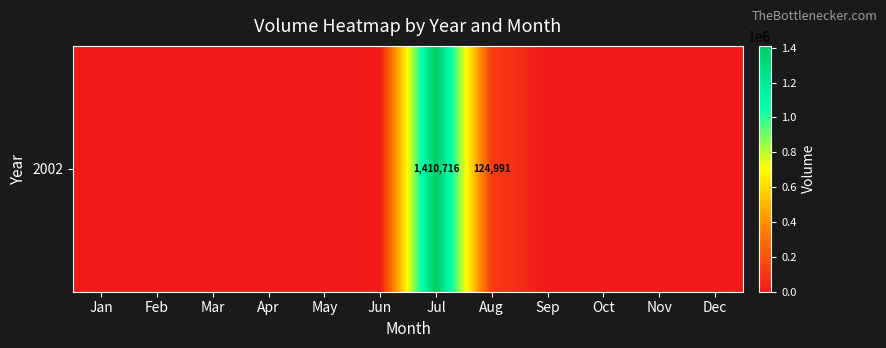

True or false: the data shows 0 at Nov.

True